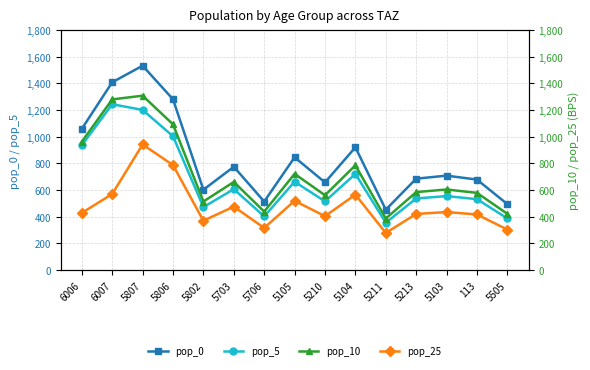

Between 5211 and 5103, which series saw the biggest shift?

pop_0